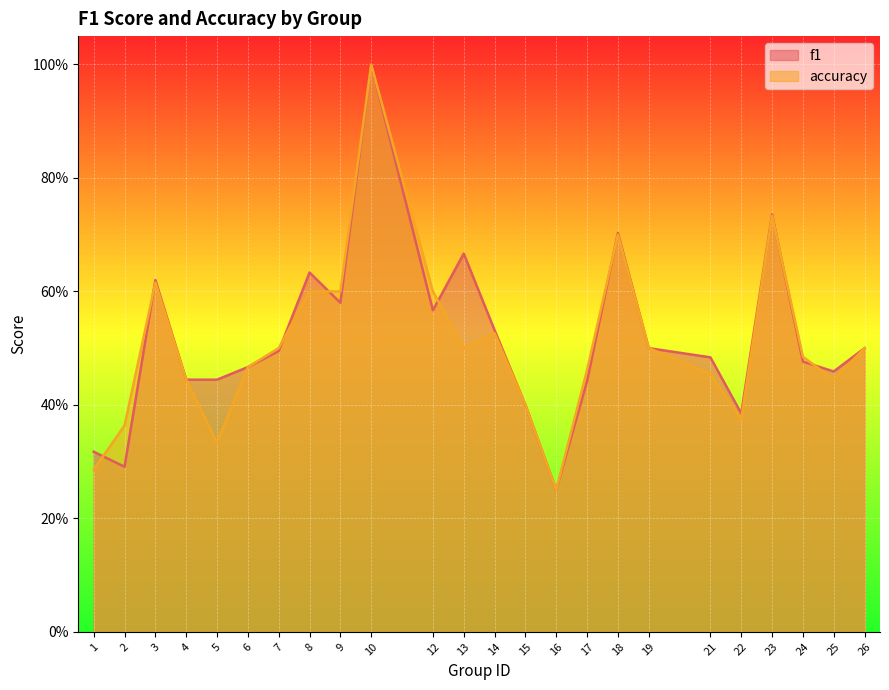

Is the value of accuracy at 2 greater than the value of f1 at 23?

No